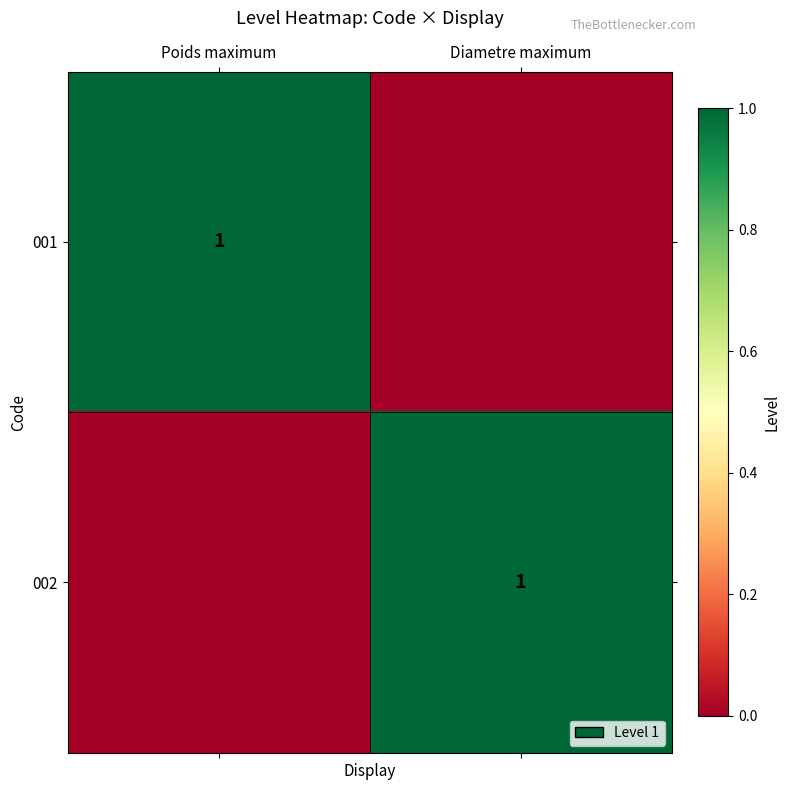

At how many categories does at least one series exceed 0?

2